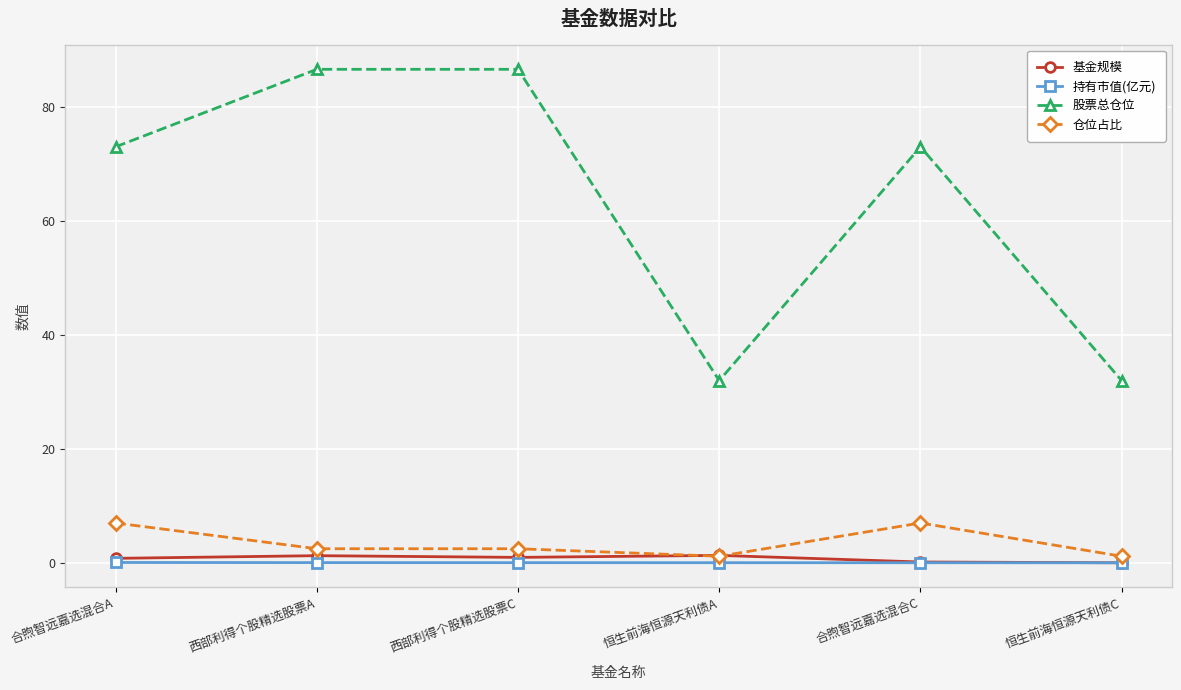

Which series has the largest total across all categories?

股票总仓位